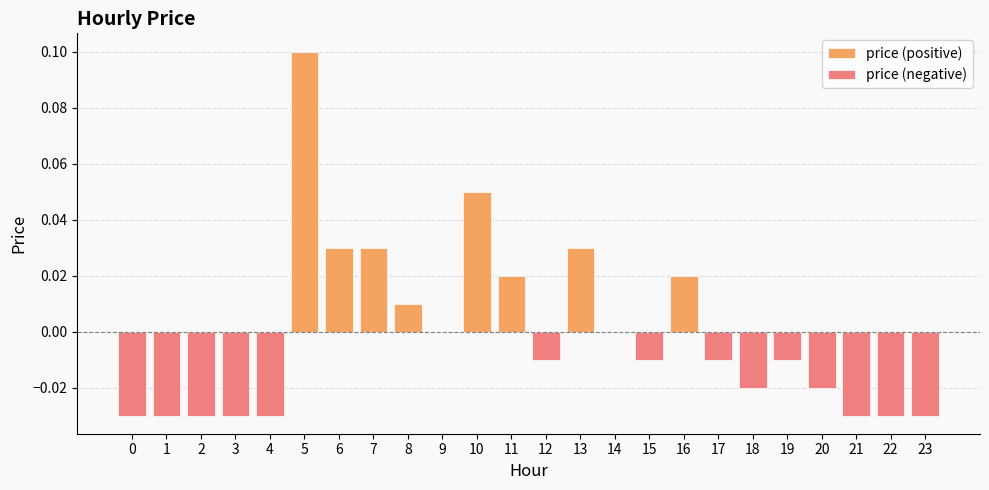

Between 1 and 3, which is larger?

1